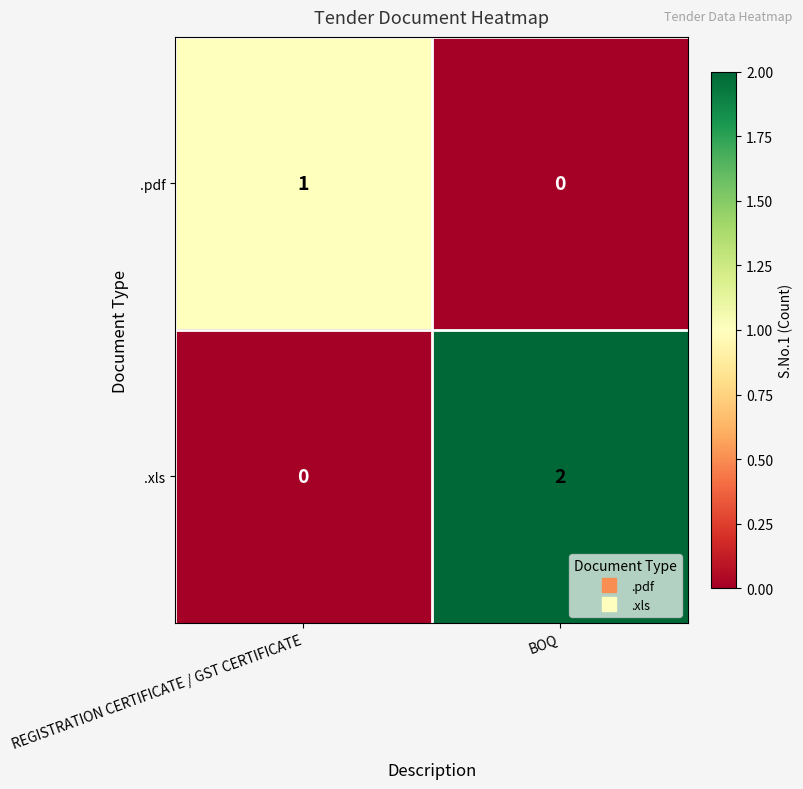

Reading right to left, list all the values displayed in this chart.

.pdf: BOQ=0	REGISTRATION CERTIFICATE / GST CERTIFICATE=1
.xls: BOQ=2	REGISTRATION CERTIFICATE / GST CERTIFICATE=0